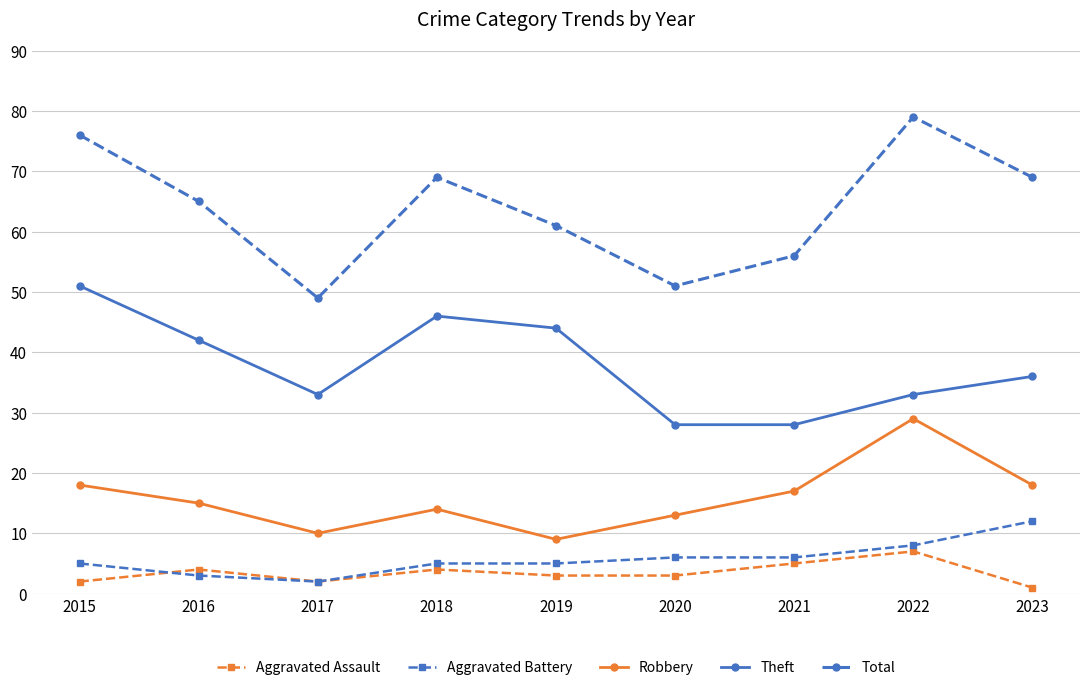

What is the value of the Aggravated Assault point at the 2nd from the left?

4